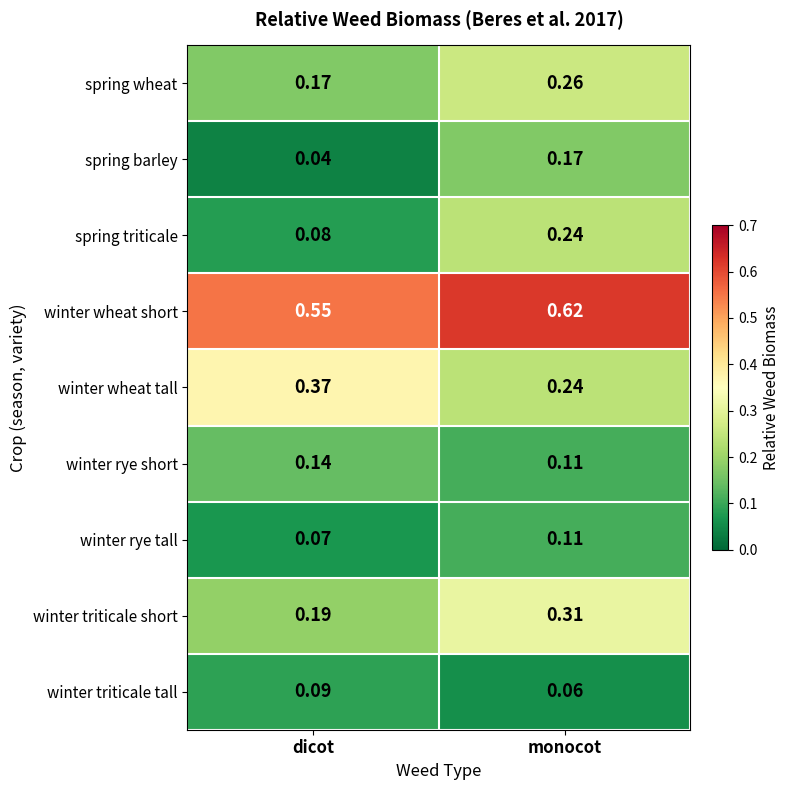

Which series has the largest range (max minus min)?

spring triticale